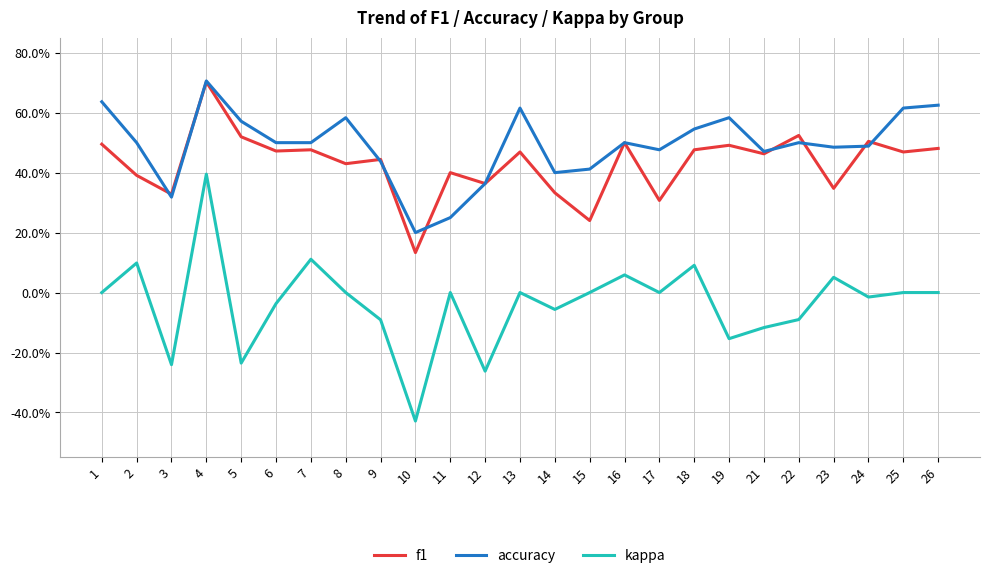

Does the chart have visible grid lines?

Yes